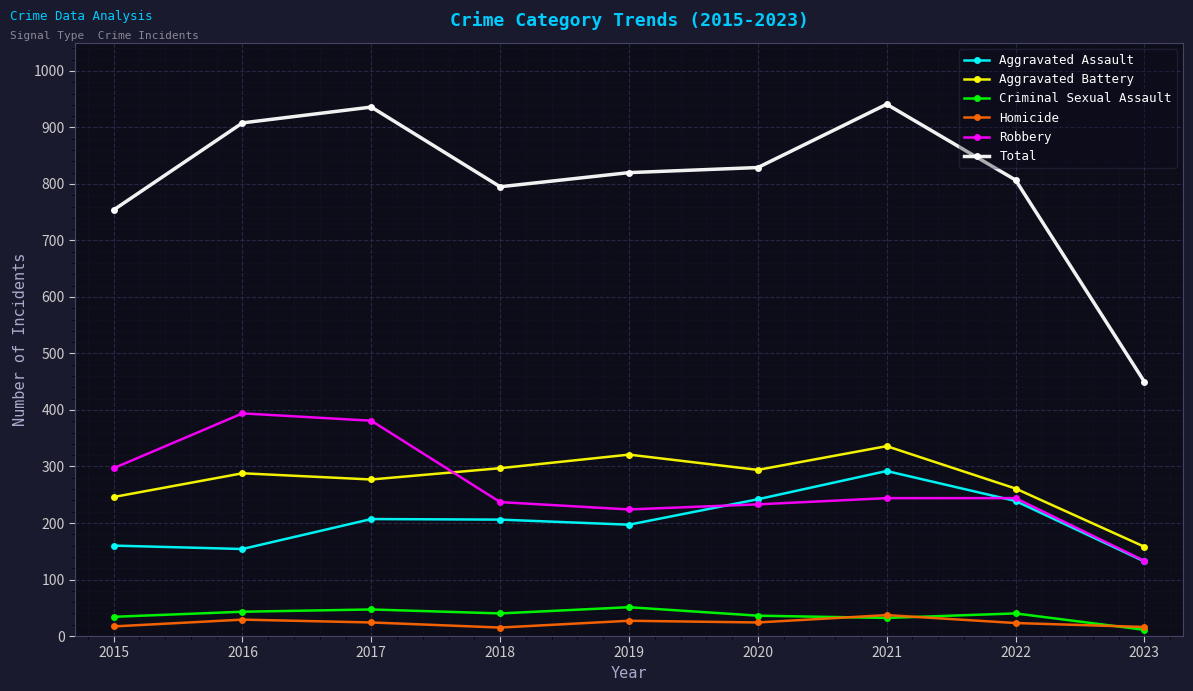

How many values in the Aggravated Assault series are below 206?

4